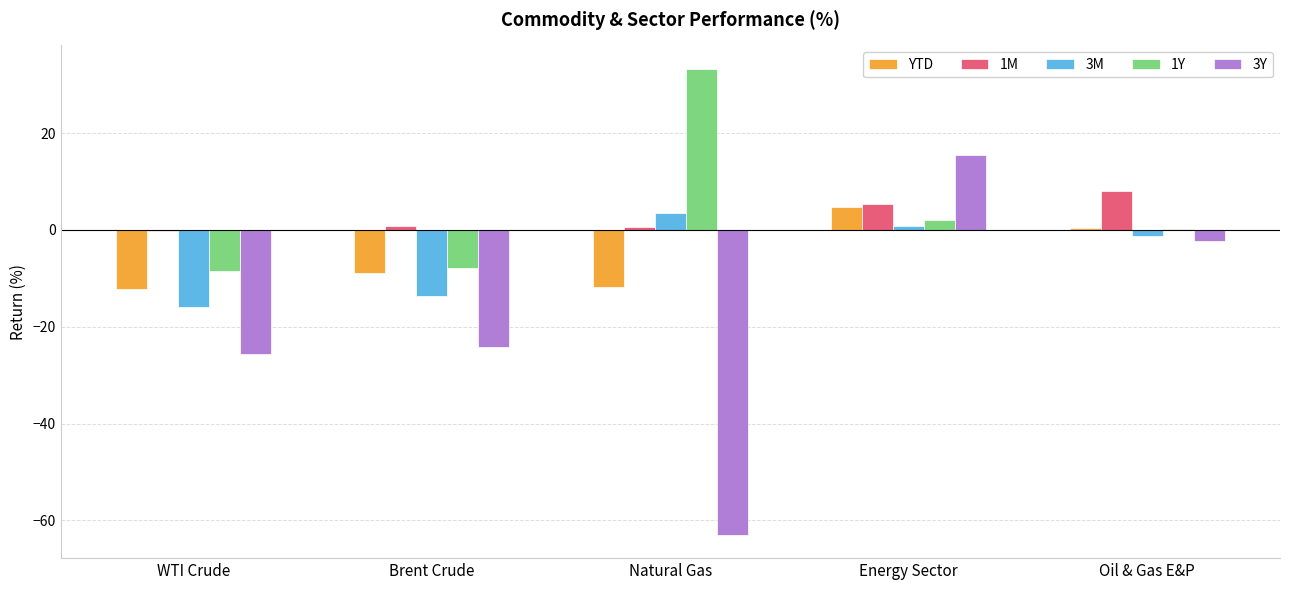

How many groups of bars are there?

5